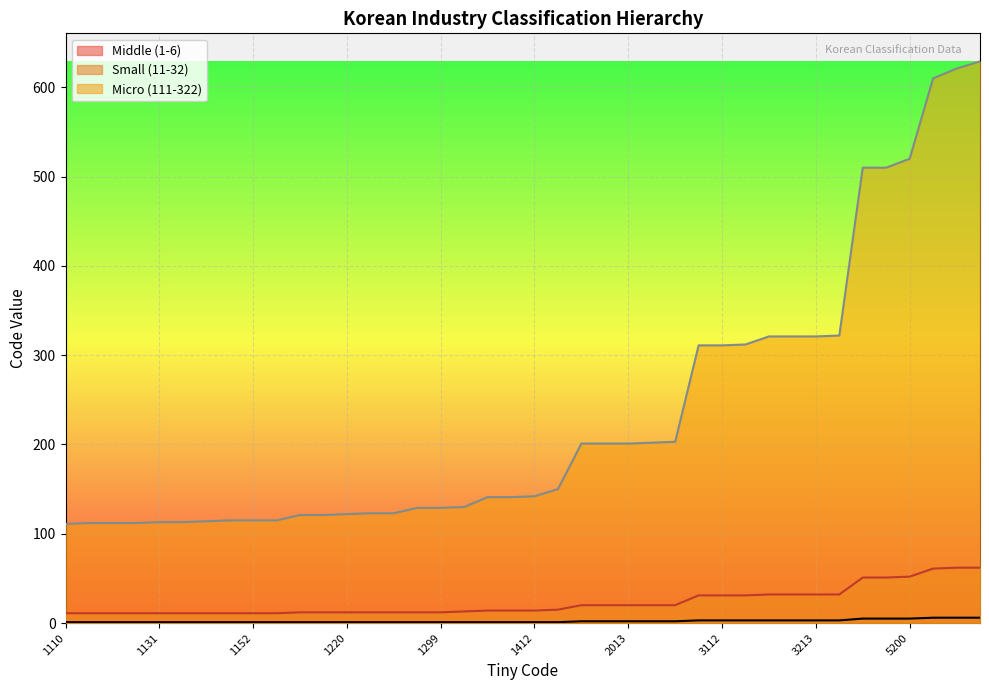

At 1123, list the series in order from largest to smallest.

Micro (111-322), Small (11-32), Middle (1-6)